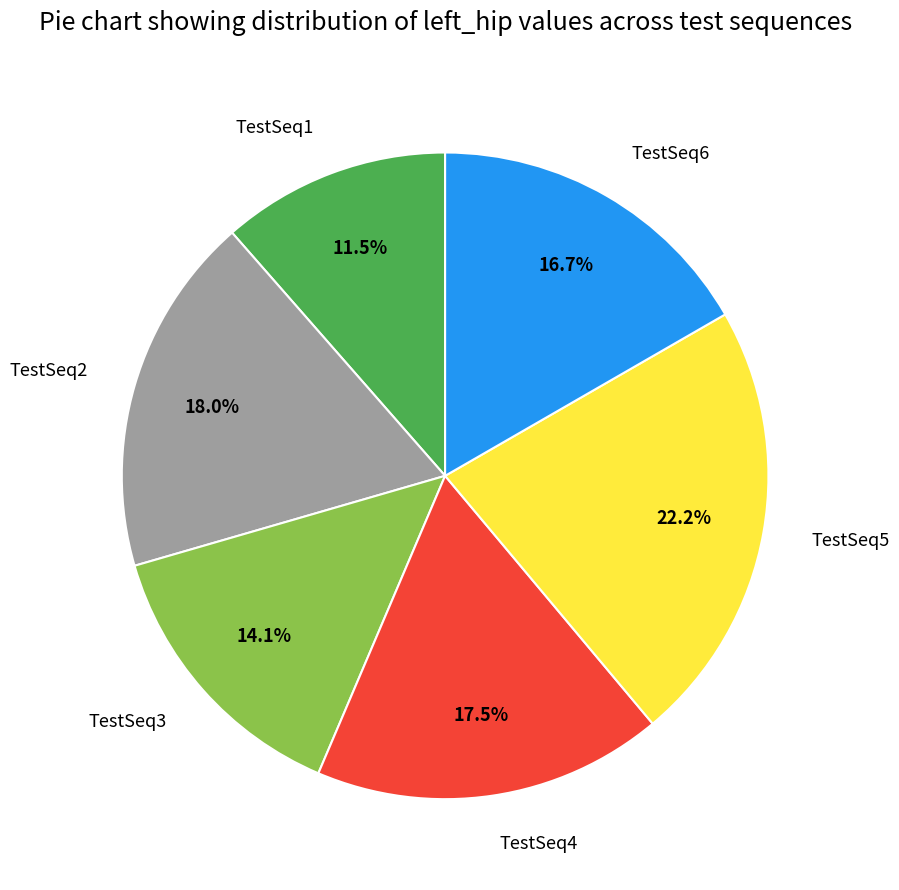

Approximately how many times larger is the value at TestSeq1 compared to TestSeq3?

0.8